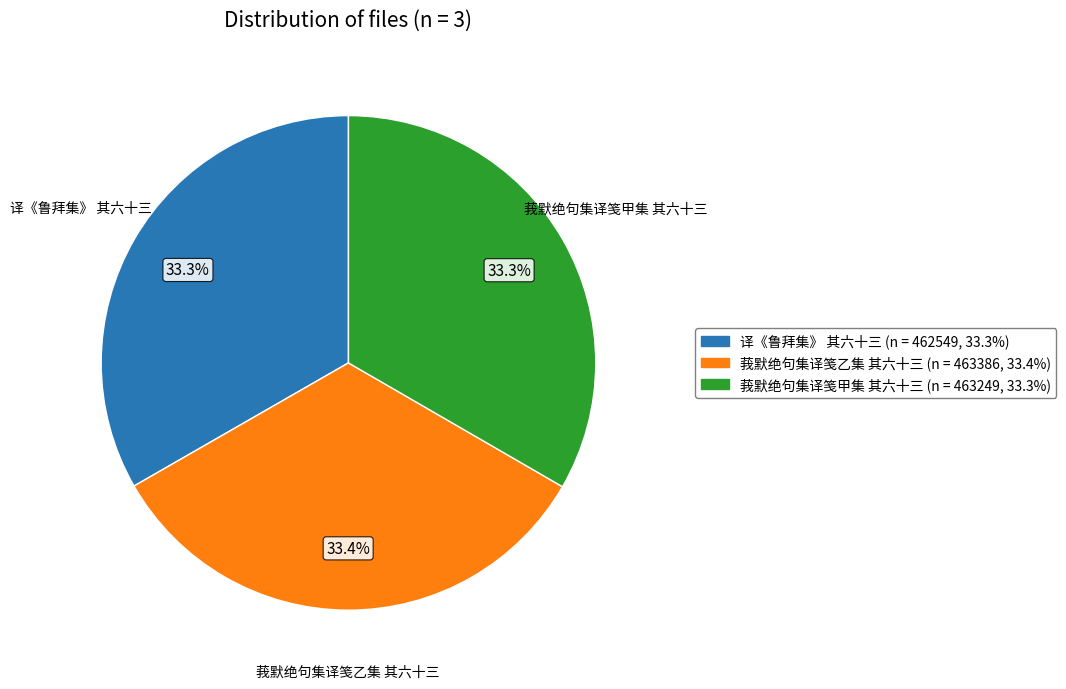

To the nearest percent, what is the combined percentage of 译《鲁拜集》 其六十三 and 莪默绝句集译笺乙集 其六十三?

67%